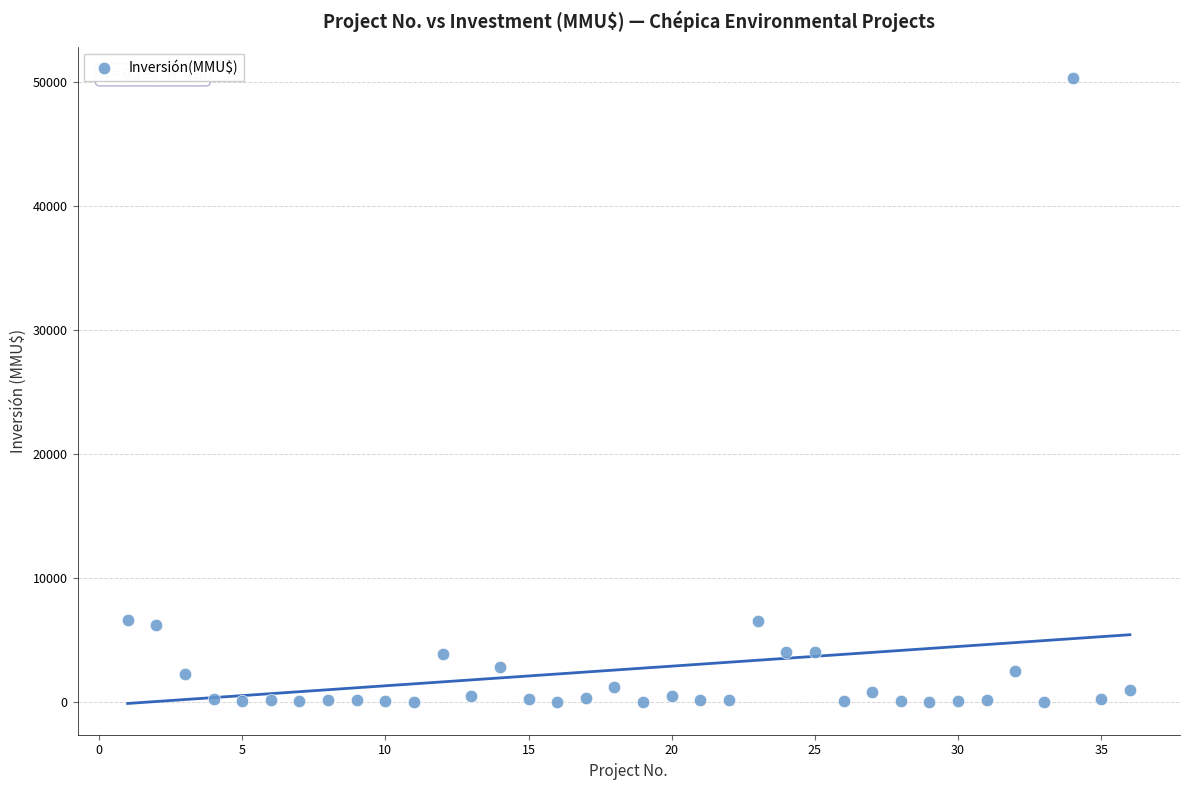

What is the range of X values (max minus min)?

35